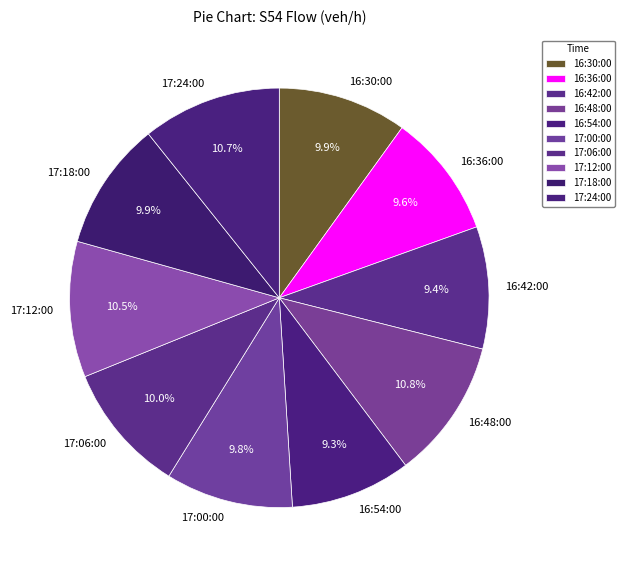

The 17:24:00 slice represents 24% of the pie. True or false?

False